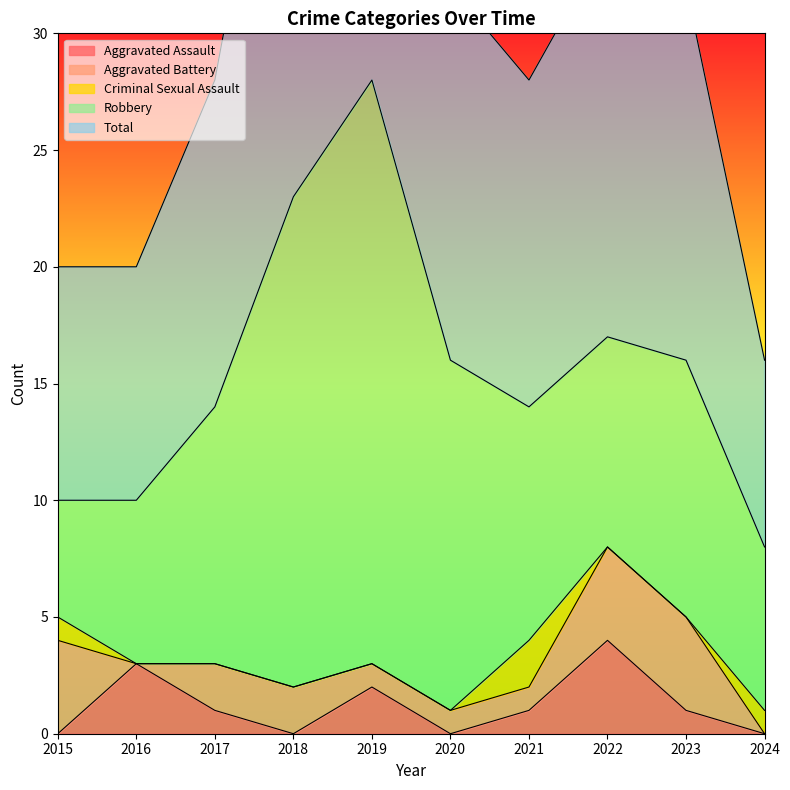

What is the average value of the Aggravated Assault series?

1